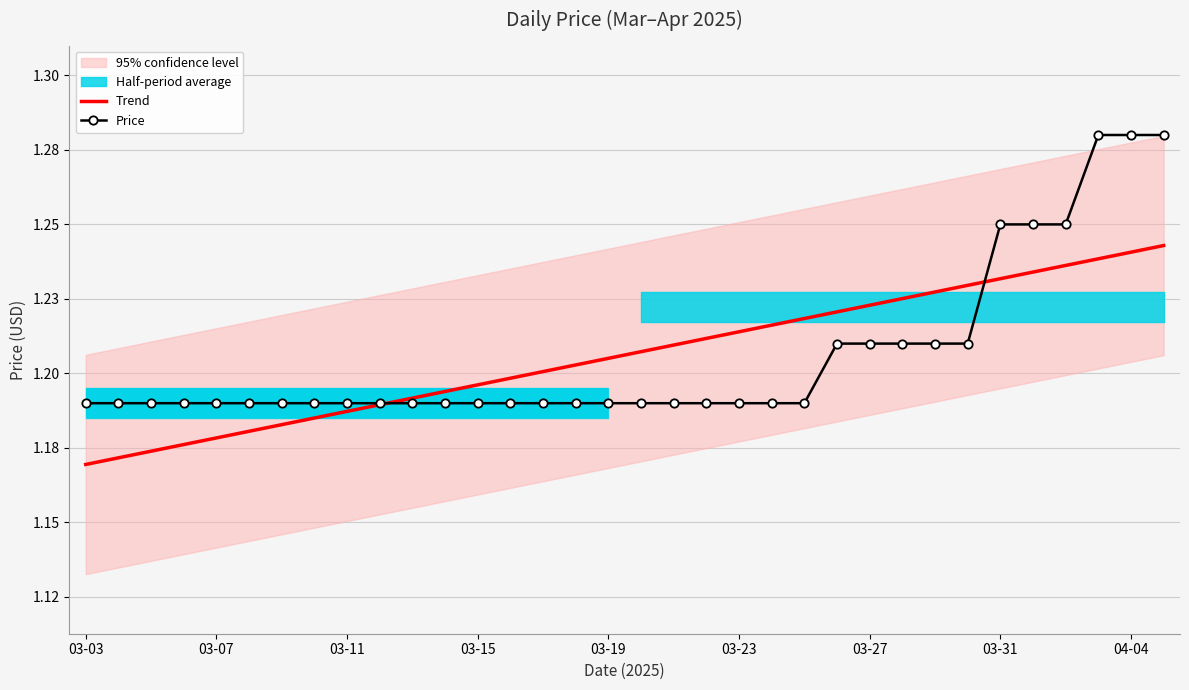

Rank the series at 03-07 from lowest to highest value.

Trend, Price